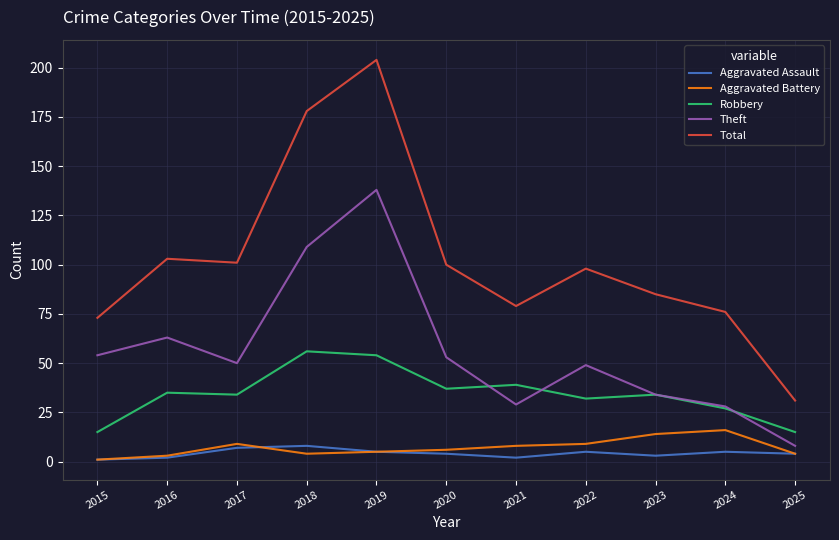

What is the difference between the highest and lowest values at 2023?

82